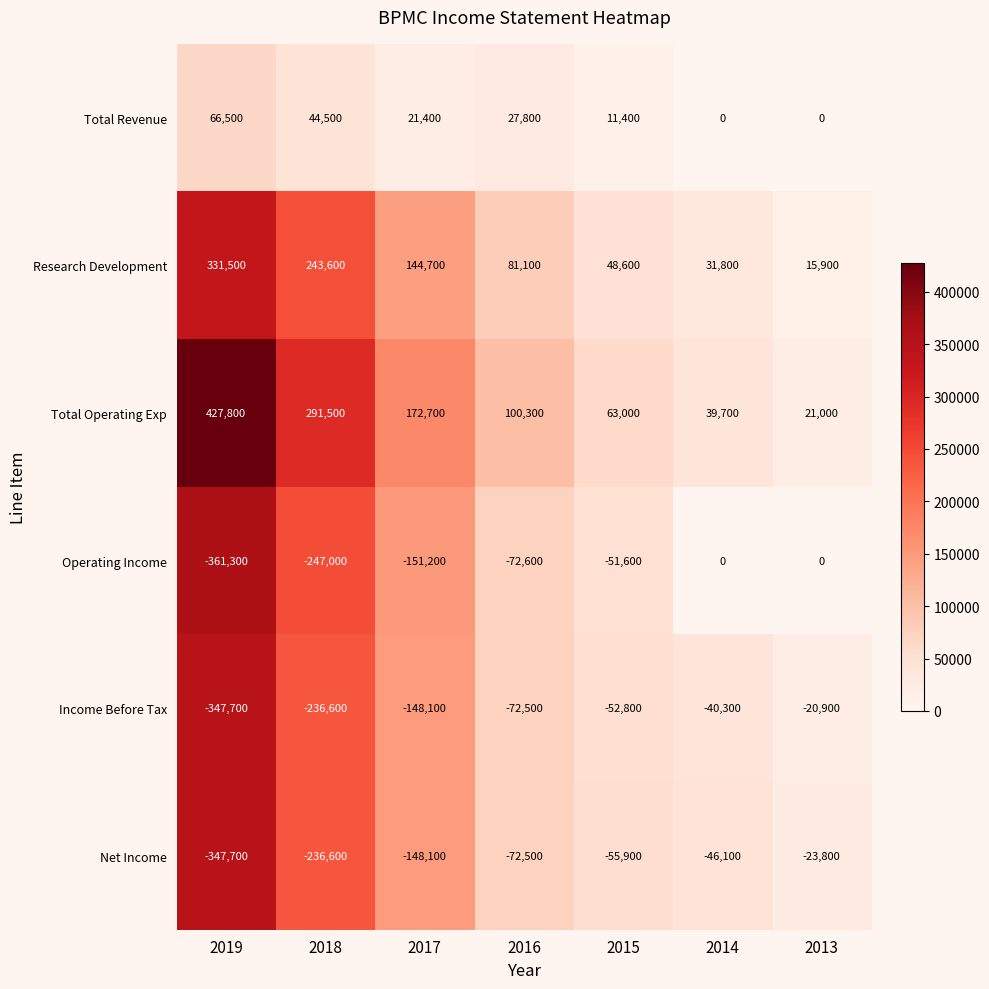

At how many categories does at least one series exceed 125977?

3